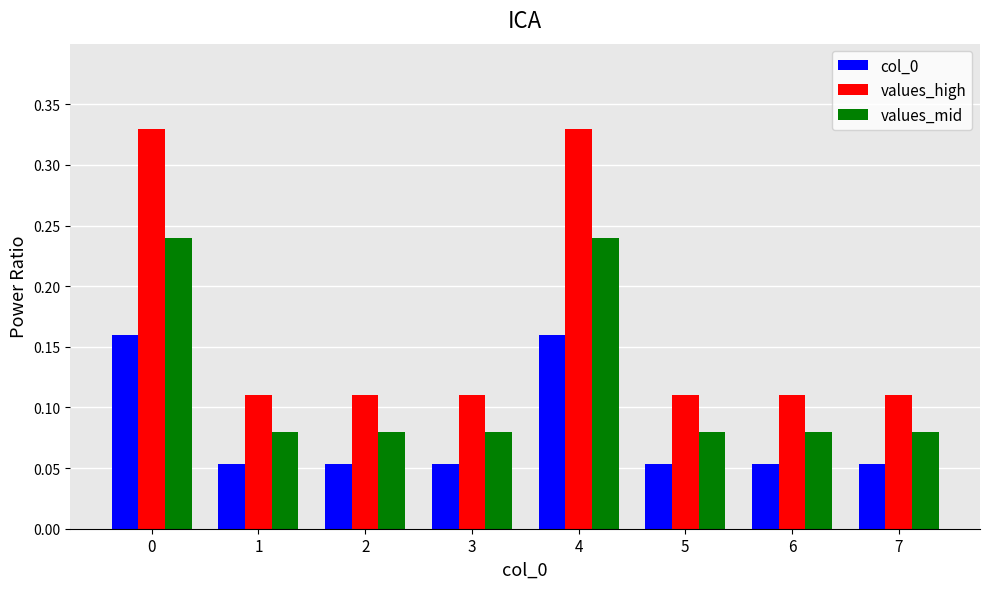

Count the values_mid values in the range 0 to 1.

8